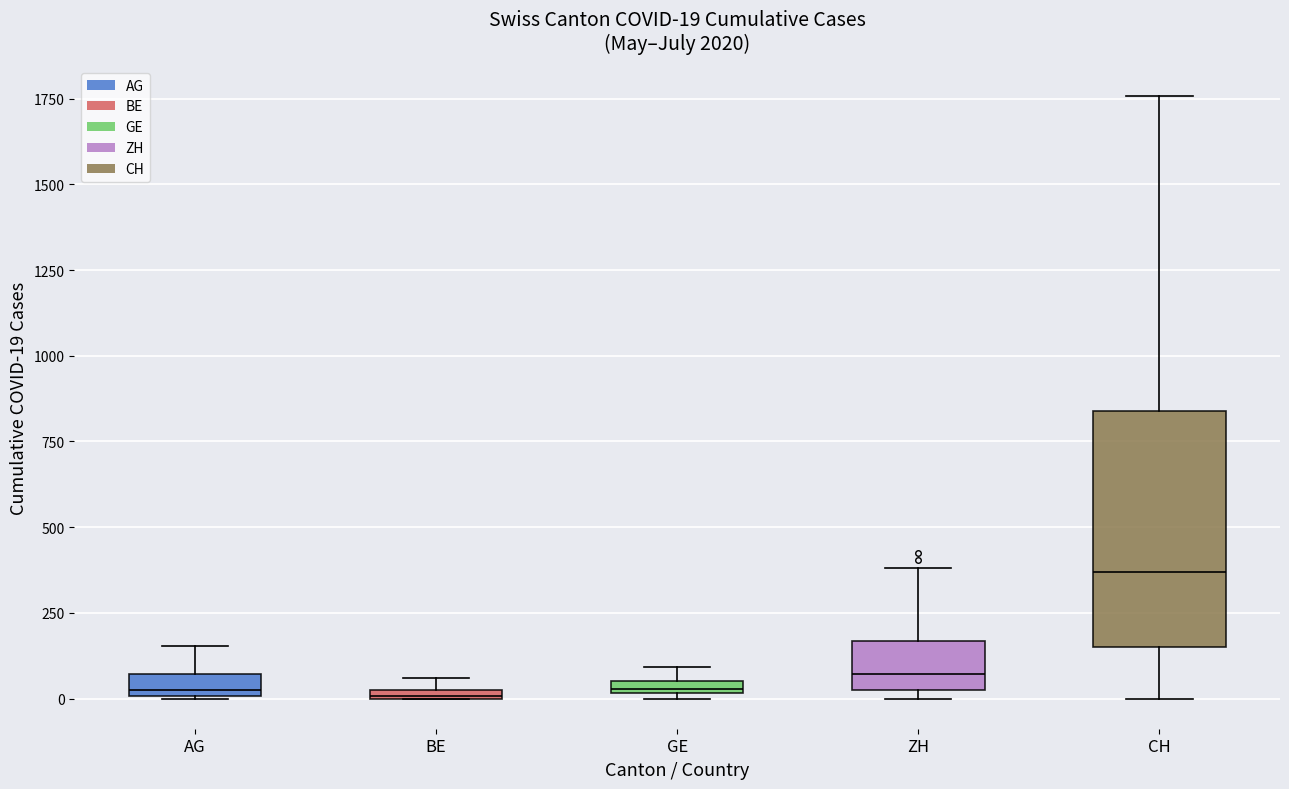

Which box is the tallest, from its lower edge to its upper edge?

CH